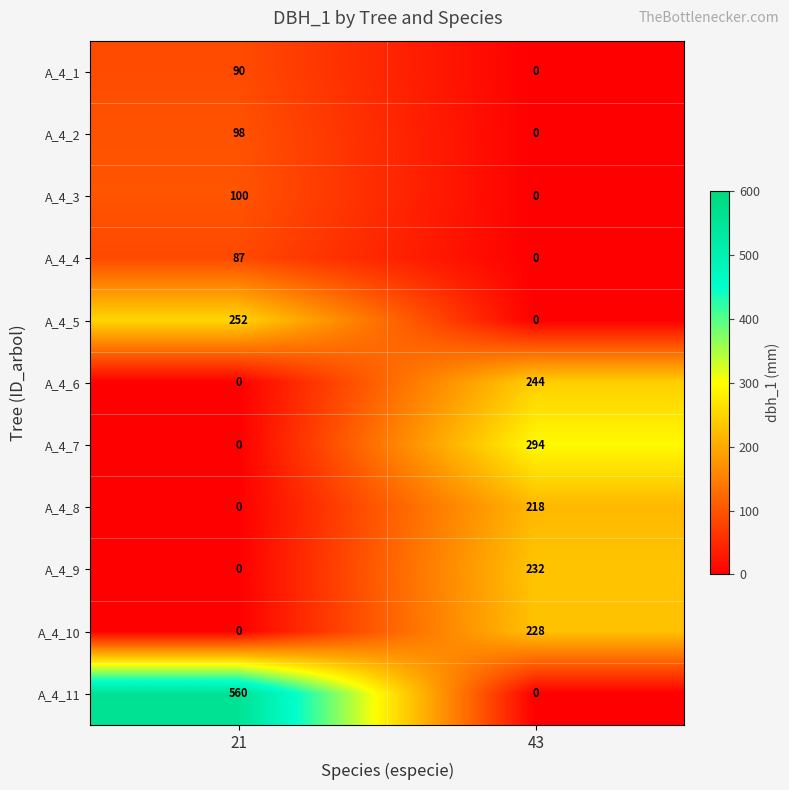

The A_4_4 series shows -54 at 43. True or false?

False